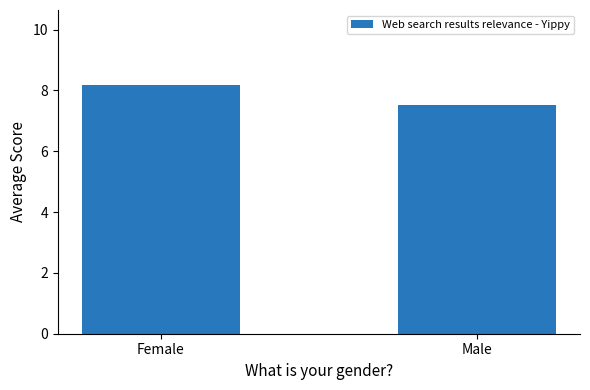

Rank the categories by value from highest to lowest.

Female, Male